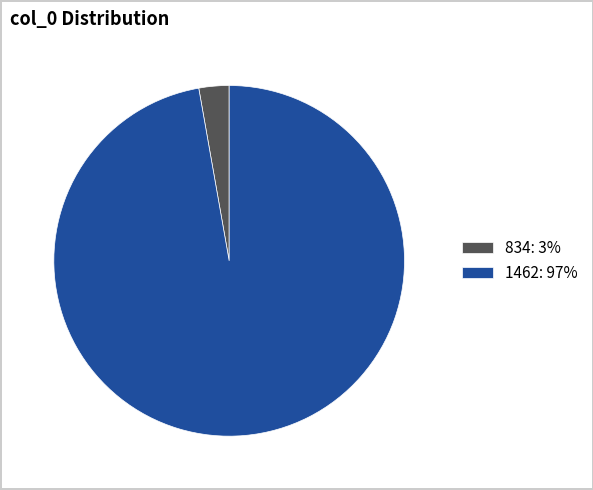

What is the majority slice?

1462